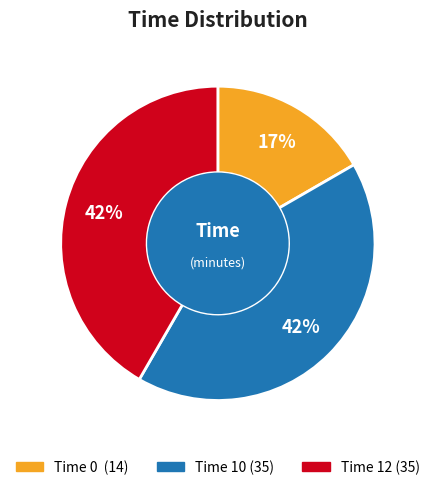

Count the number of slices in the pie.

3